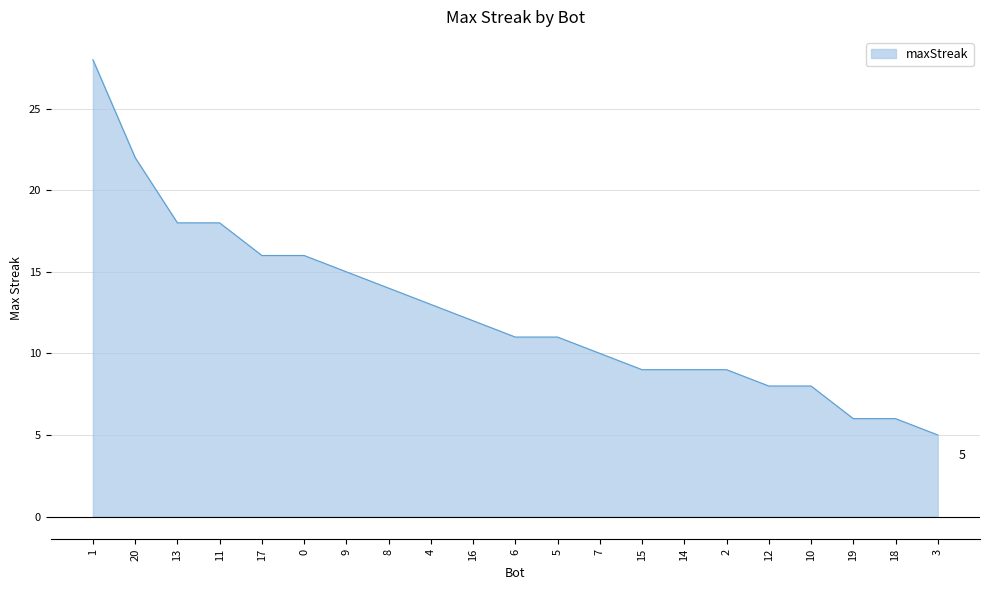

Reading left to right, list all the values displayed in this chart.

1=28	20=22	13=18	11=18	17=16	0=16	9=15	8=14	4=13	16=12	6=11	5=11	7=10	15=9	14=9	2=9	12=8	10=8	19=6	18=6	3=5